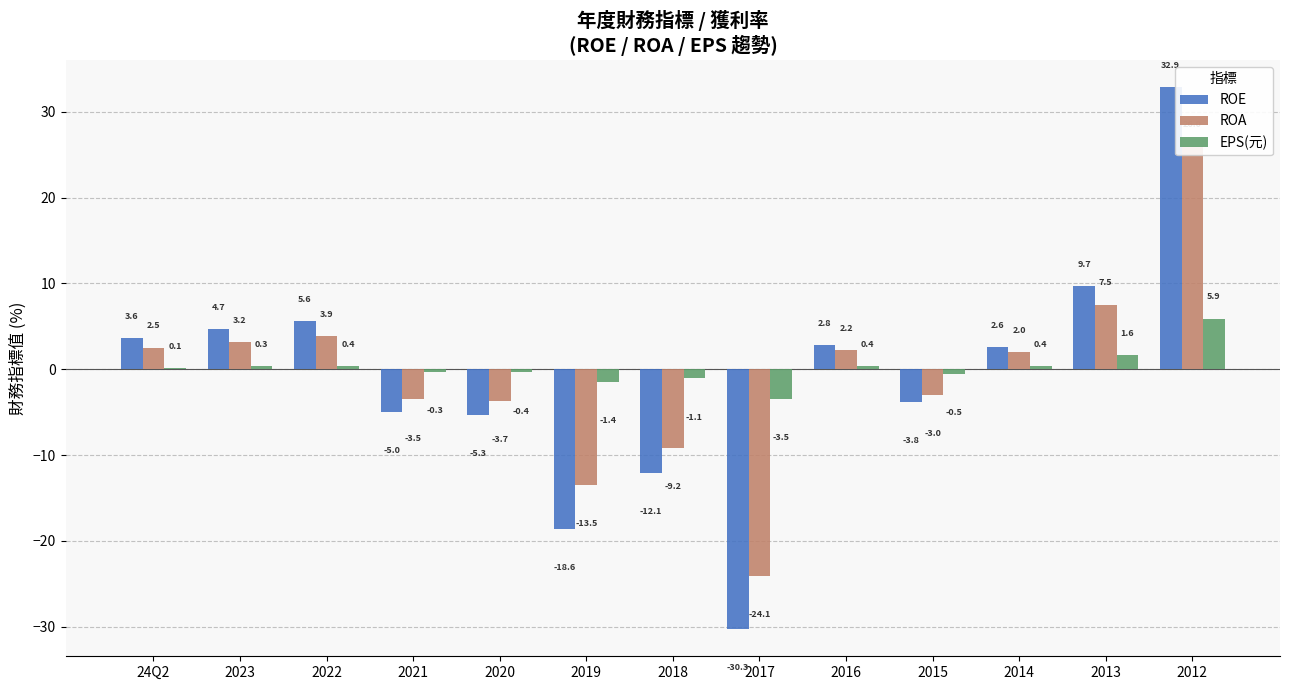

The EPS(元) series shows -1.1 at 2018. True or false?

True